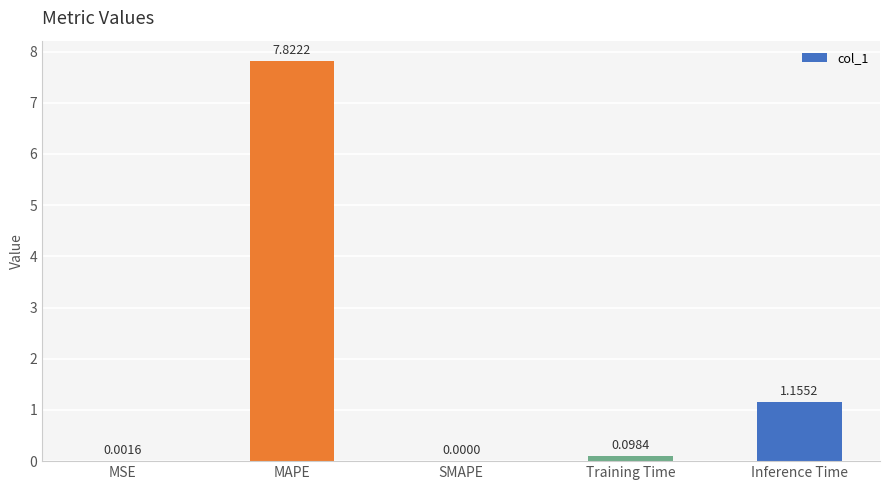

Which category has the highest value across all series?

MAPE